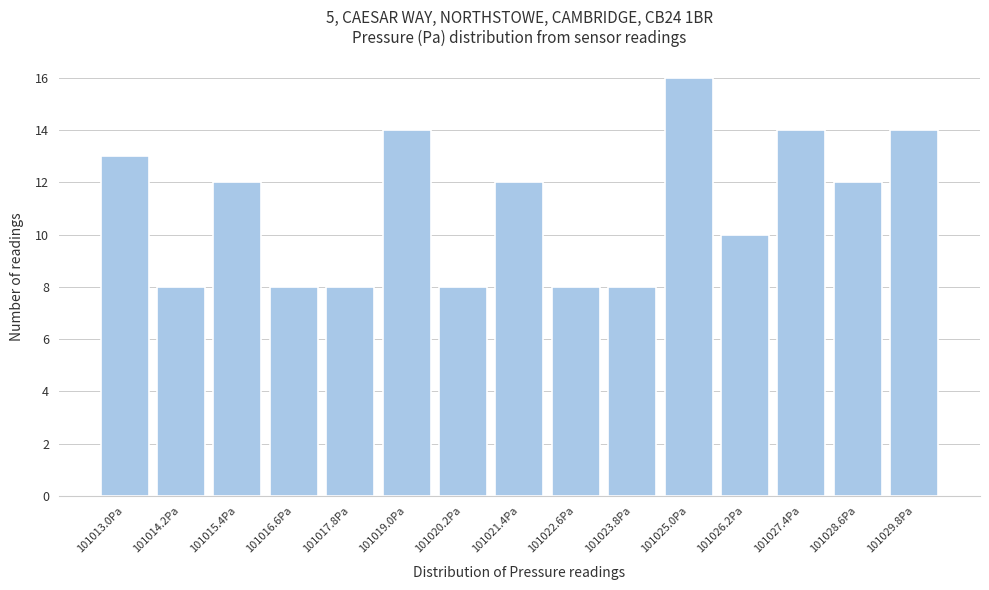

Reading left to right, transcribe all the data shown in this chart.

101013.0Pa=13	101014.2Pa=8	101015.4Pa=12	101016.6Pa=8	101017.8Pa=8	101019.0Pa=14	101020.2Pa=8	101021.4Pa=12	101022.6Pa=8	101023.8Pa=8	101025.0Pa=16	101026.2Pa=10	101027.4Pa=14	101028.6Pa=12	101029.8Pa=14